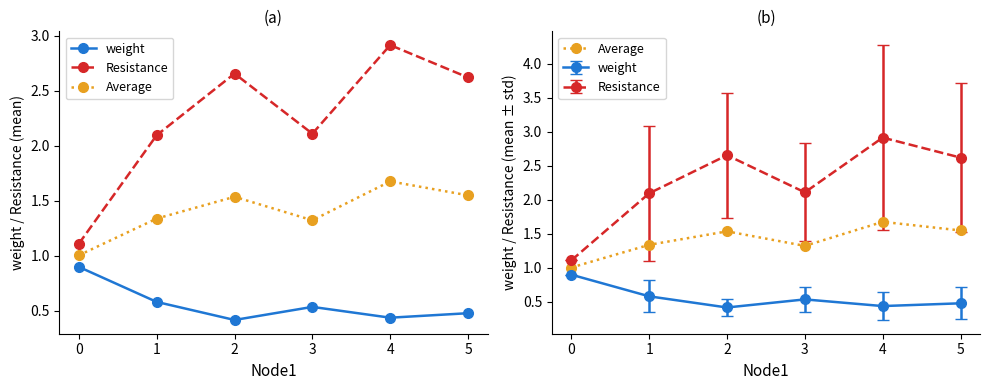

Rank the categories by weight value from highest to lowest.

0, 1, 3, 5, 4, 2